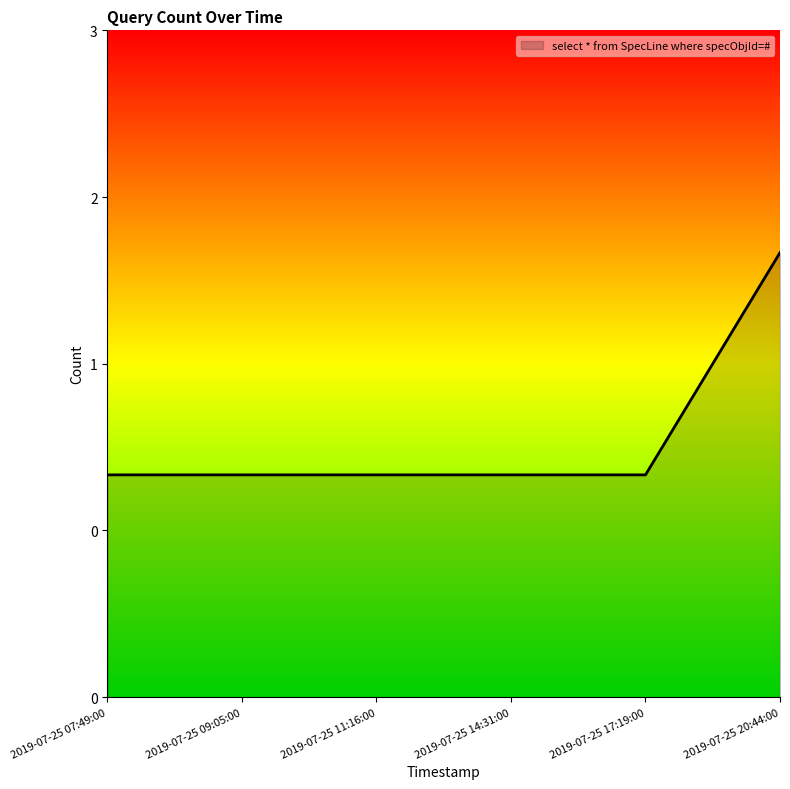

True or false: the data shows 2 at 2019-07-25 07:49:00.

False